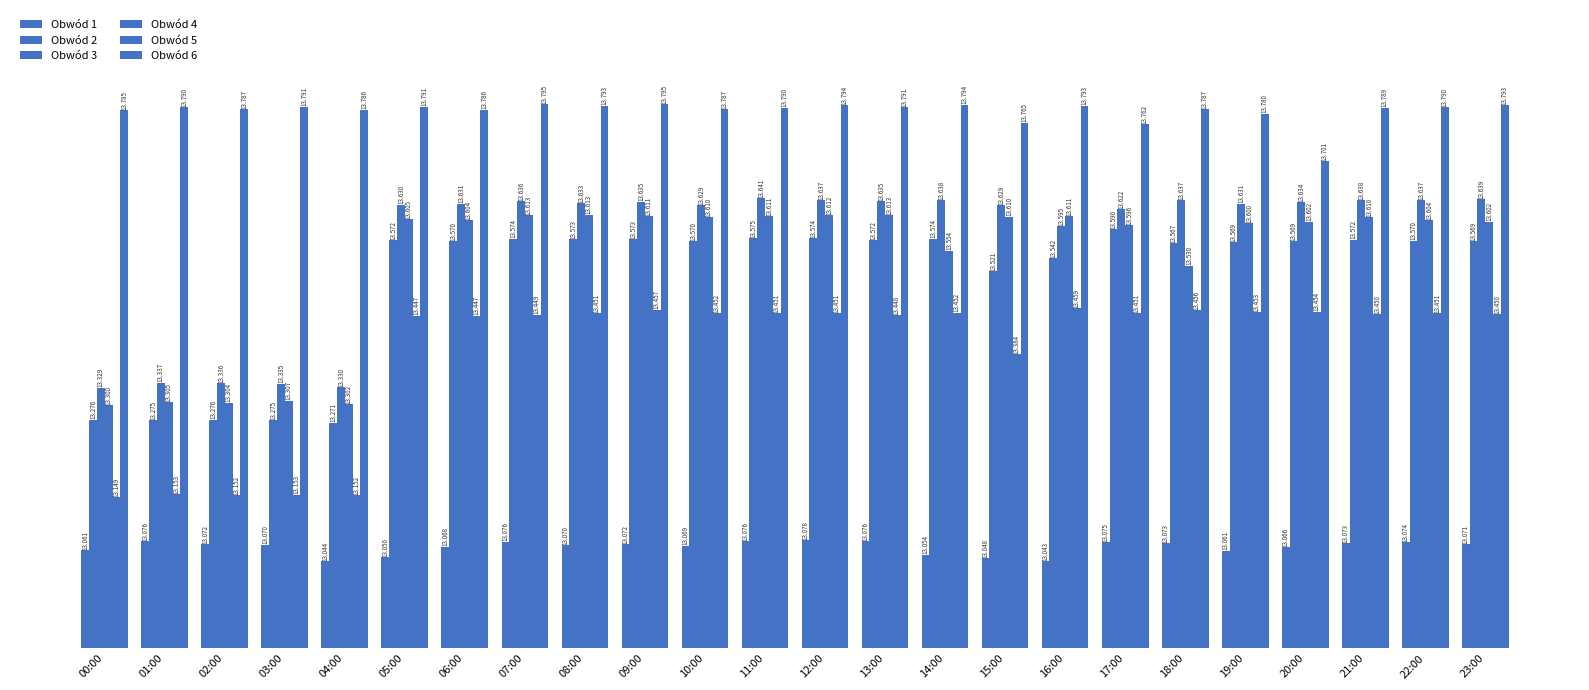

What is the maximum value for Obwód 2?

13.6